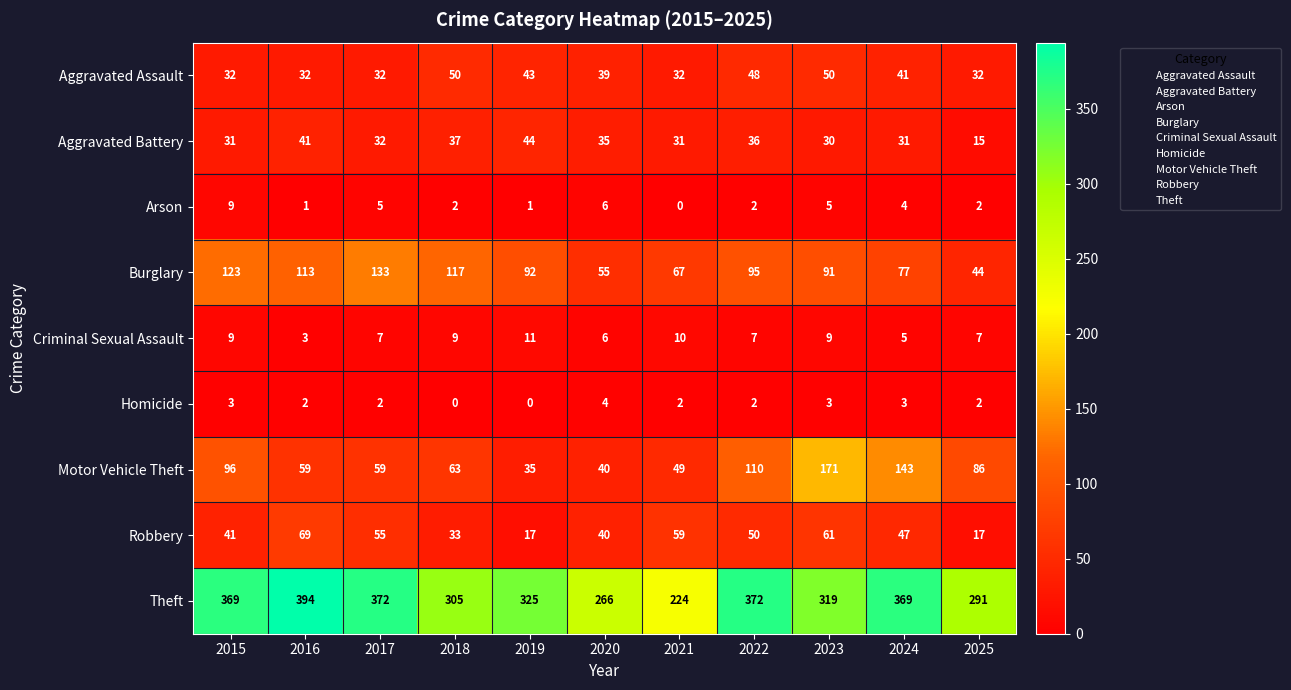

Between 2015 and 2024, which series saw the biggest shift?

Motor Vehicle Theft